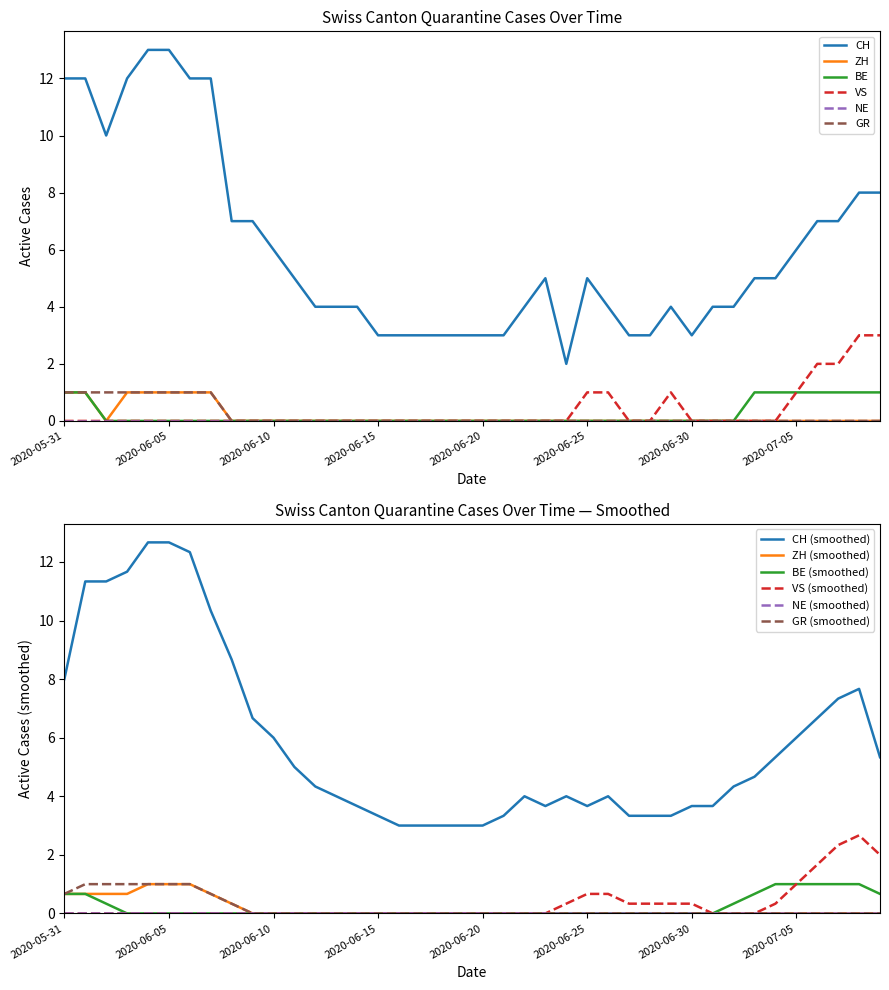

Is it true that ZH equals 1 at 2020-06-29?

False